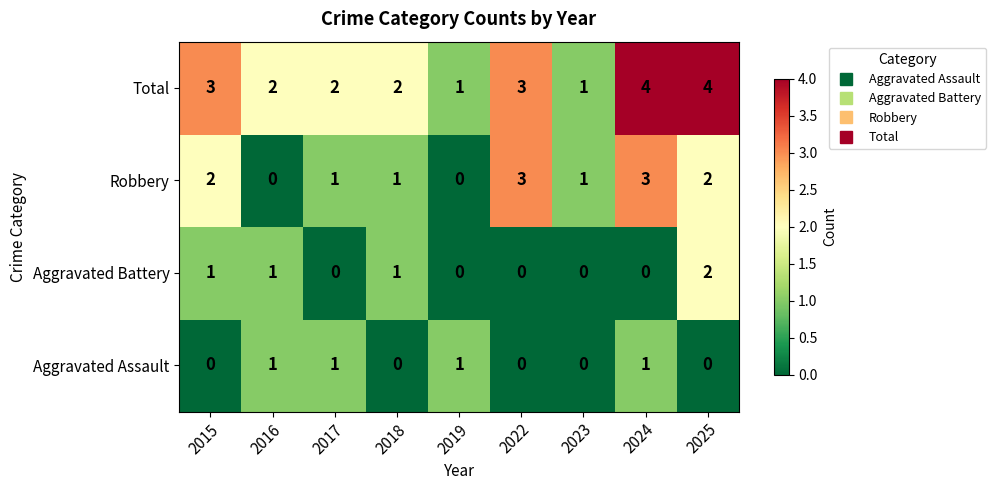

Is it true that Total equals 4 at 2024?

True